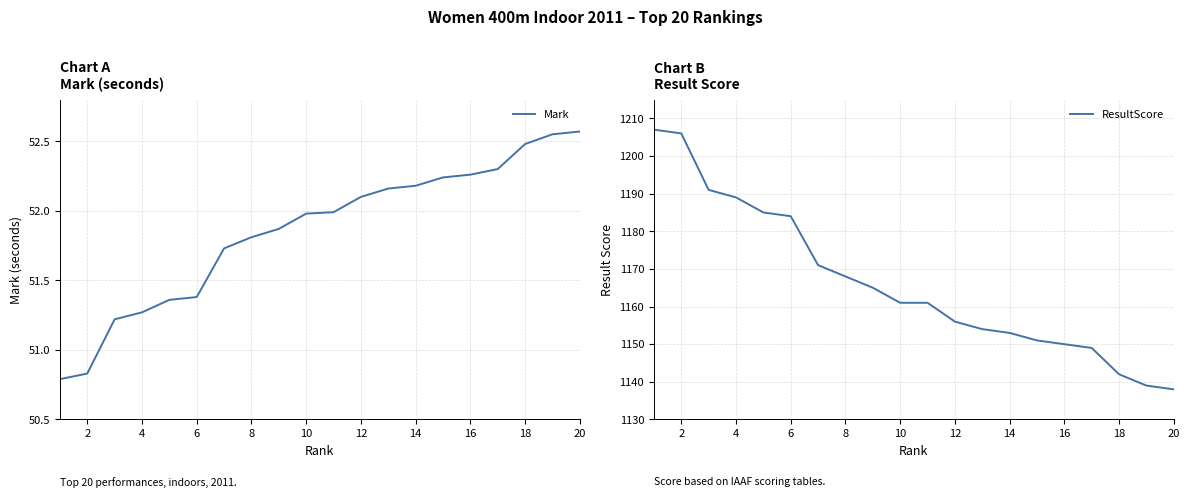

The value of Mark at 12 is 36.4. True or false?

False